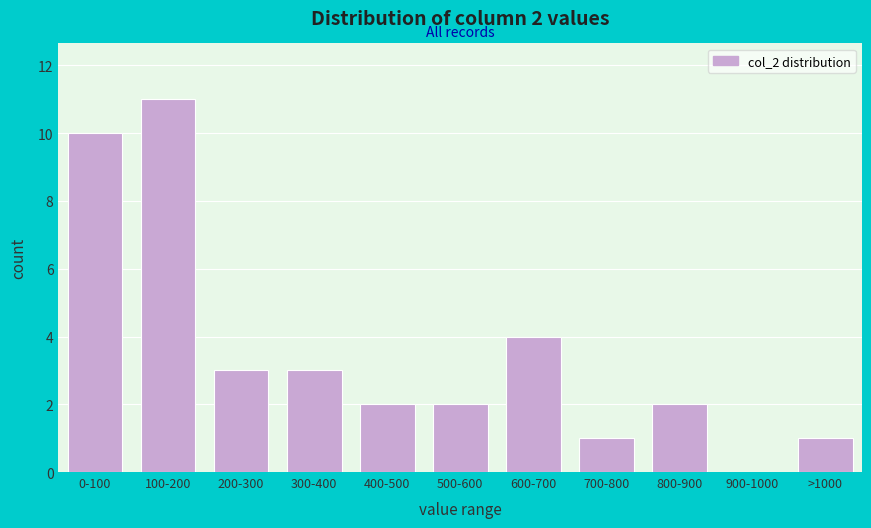

Reading left to right, extract all data points from this chart.

0-100=10	100-200=11	200-300=3	300-400=3	400-500=2	500-600=2	600-700=4	700-800=1	800-900=2	900-1000=0	>1000=1